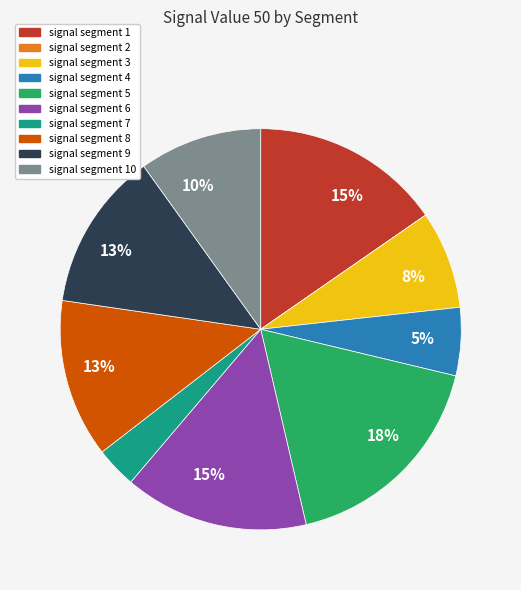

To the nearest percent, what is the difference between the largest and smallest slice percentages?

18%